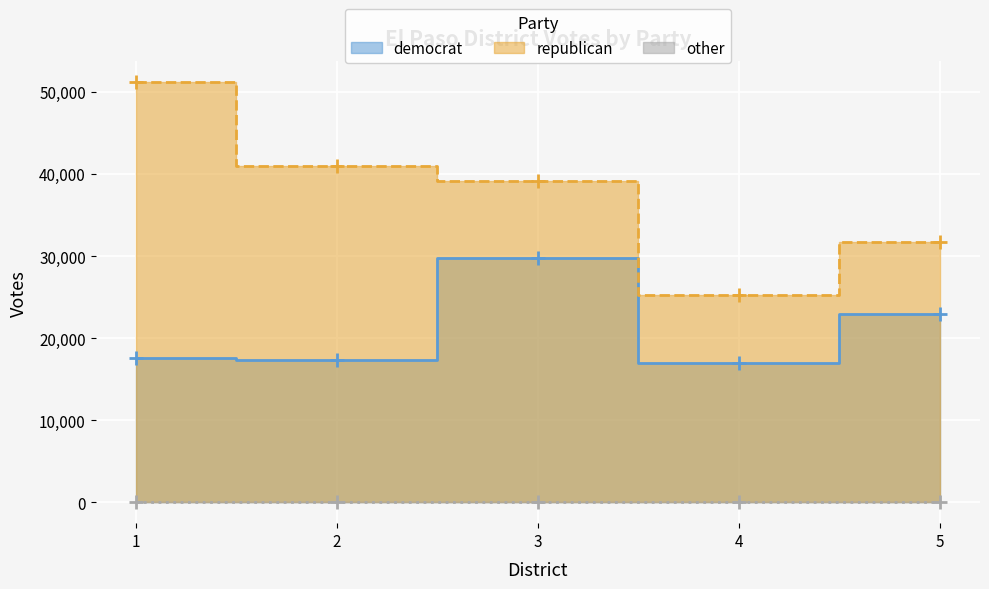

What is the difference between the maximum and second lowest values in the republican series?

19443